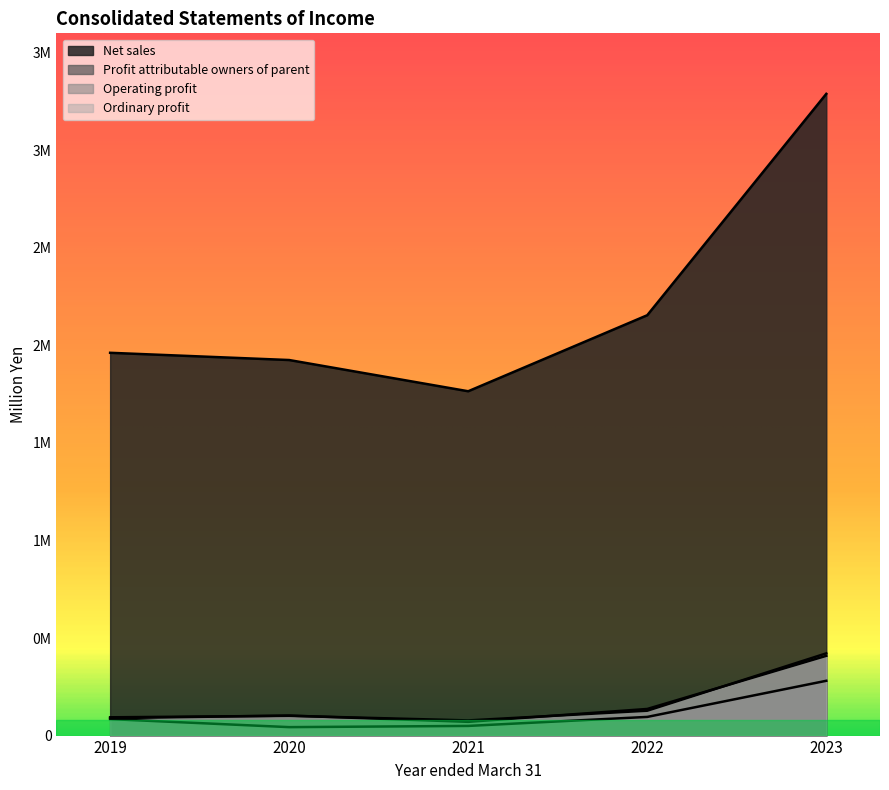

True or false: Net sales has a value of 3289634 at 2023.

True